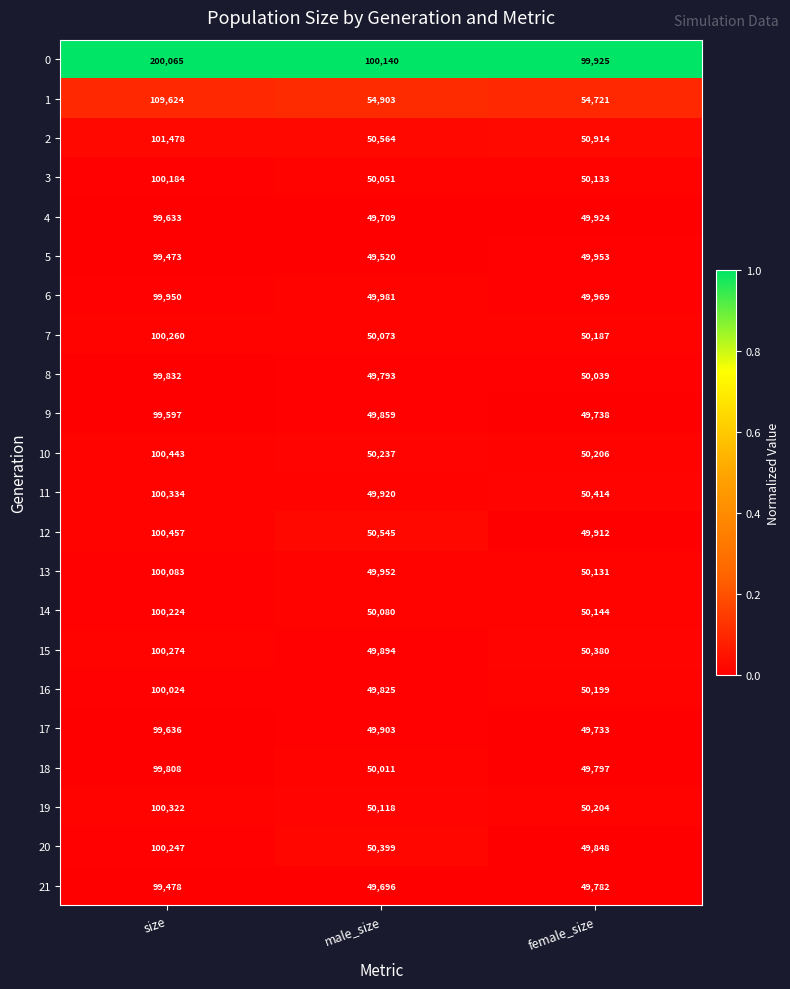

At which label is 17 closest to 74684?

male_size